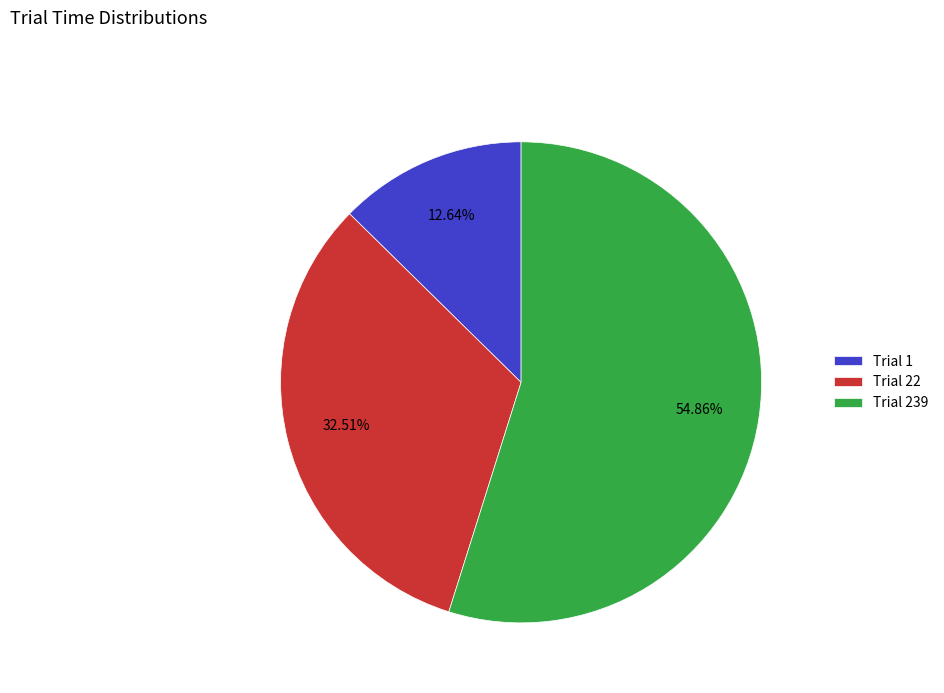

Which has a higher value, Trial 1 or Trial 239?

Trial 239